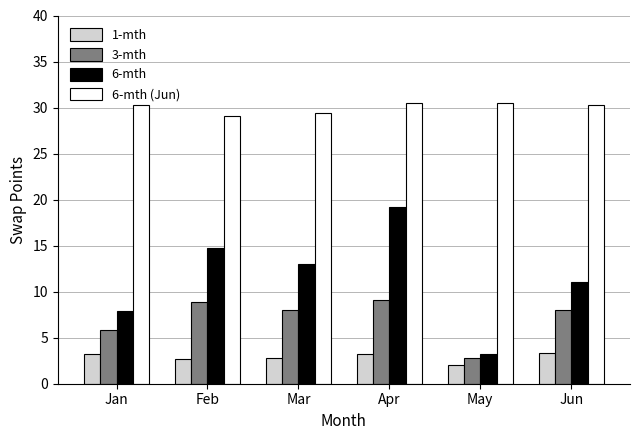

Is the value of 6-mth (Jun) at Apr greater than the value of 1-mth at Jun?

Yes